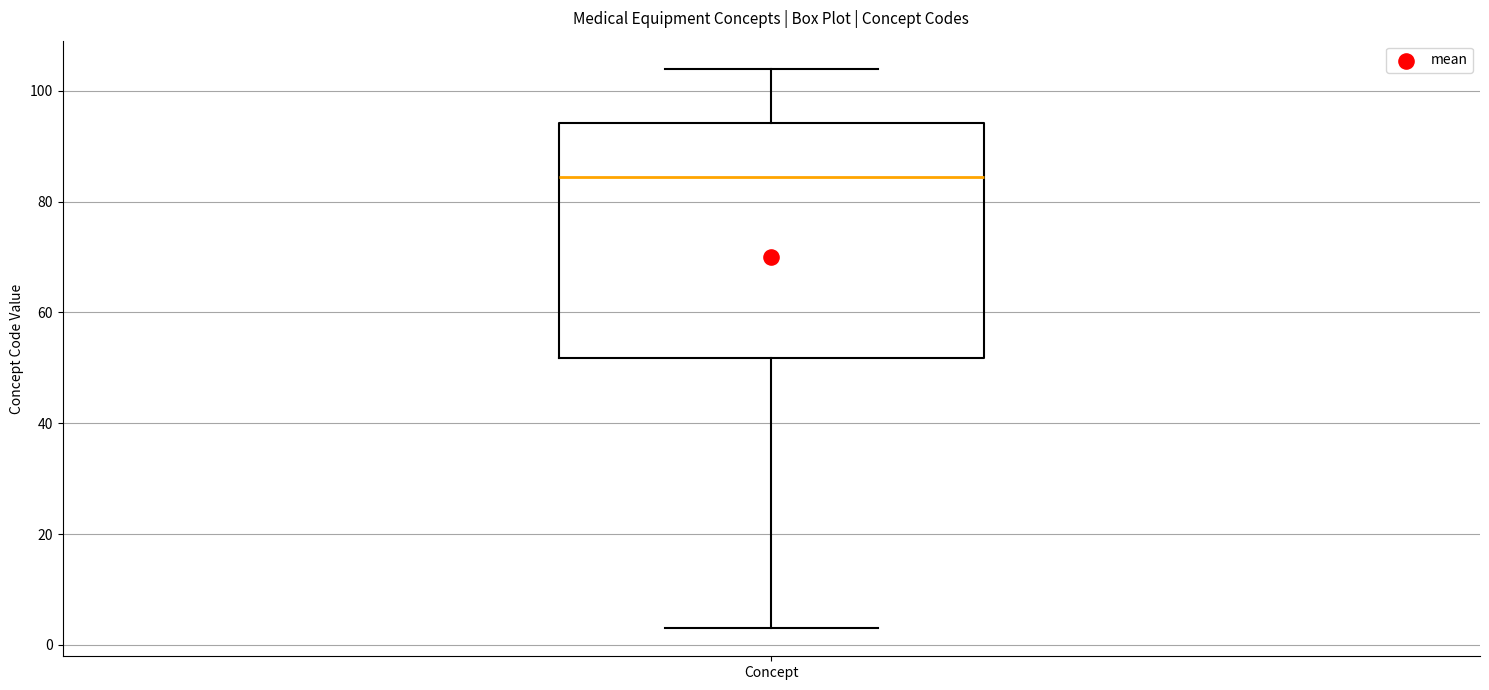

Where does the upper whisker of the box for Concept end on the y-axis? The values are not printed on the chart, so give them approximately, as read against the axis.

104